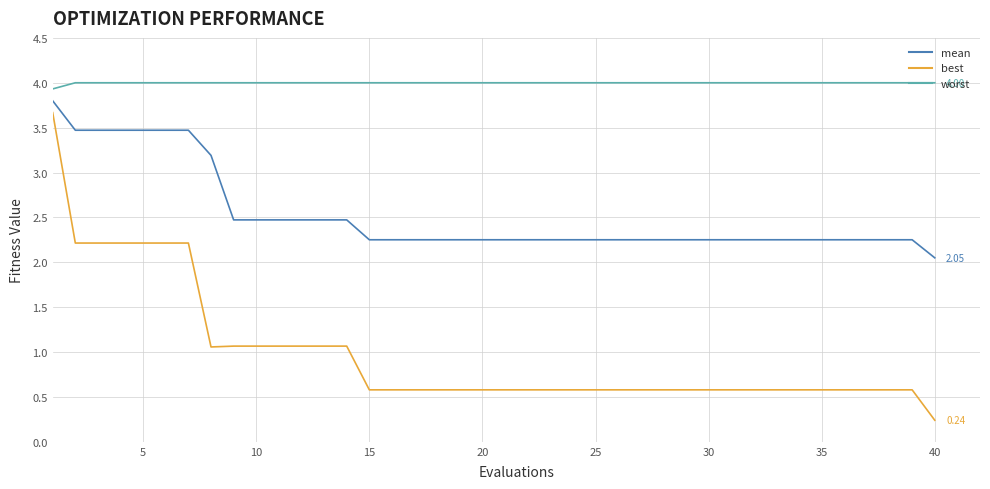

List the series in order of their overall mean, lowest first.

best, mean, worst